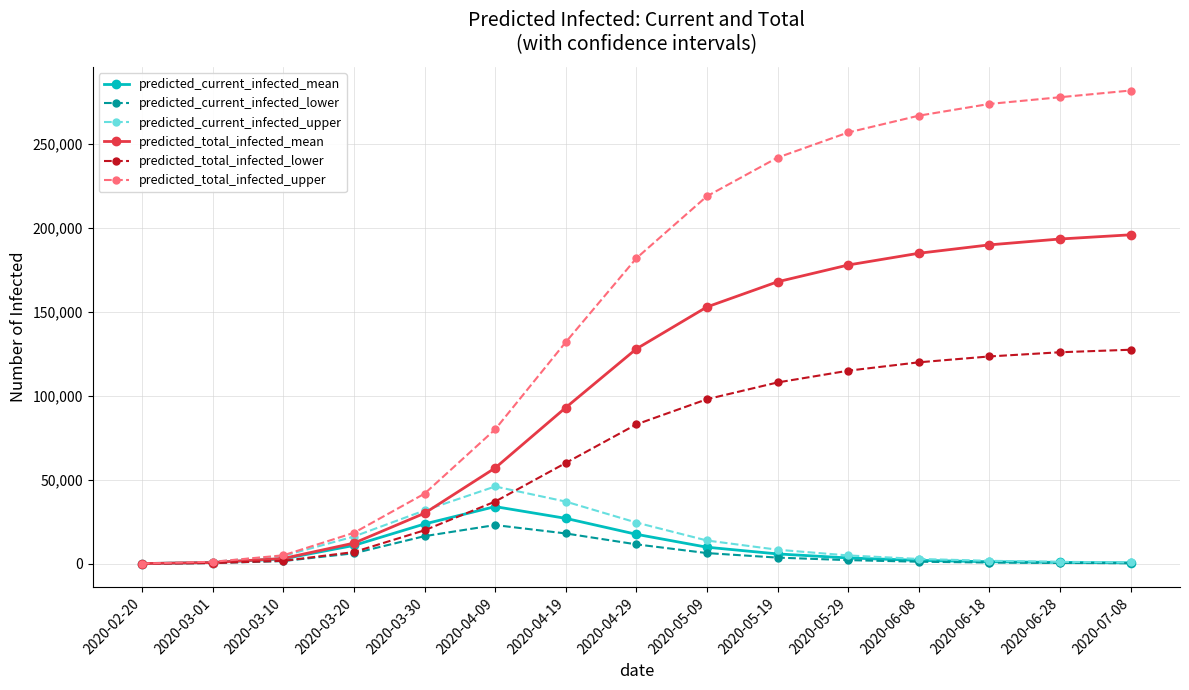

What is the approximate value of predicted_total_infected_mean at 2020-05-09, to the nearest 100?

153000